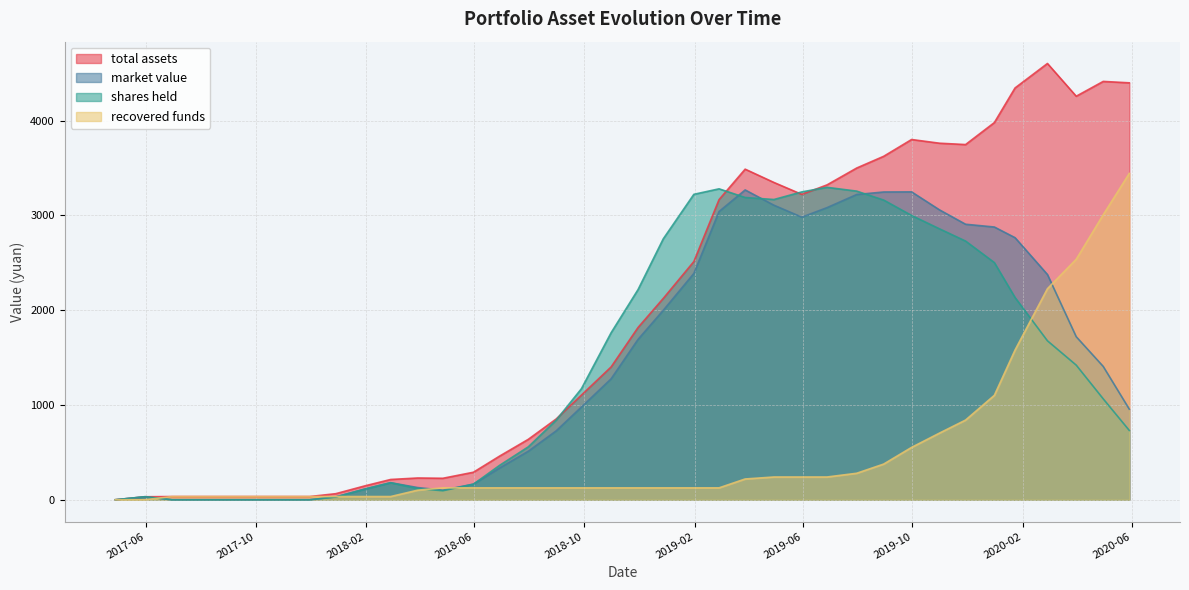

Between 2018-10-31 and 2017-08-31, which is larger?

2018-10-31